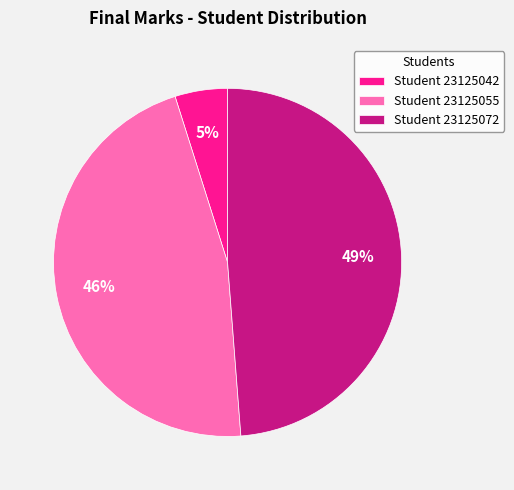

Do Student 23125072 and Student 23125055 together represent more than half of the pie?

Yes